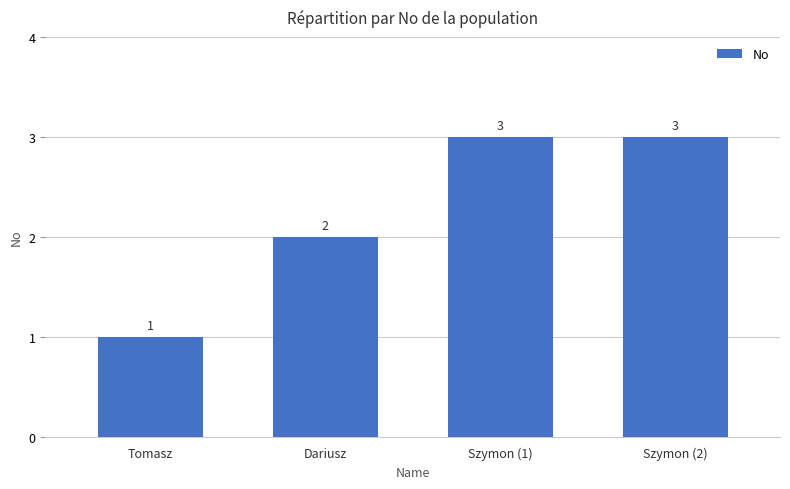

What is the difference between the maximum and minimum values?

2